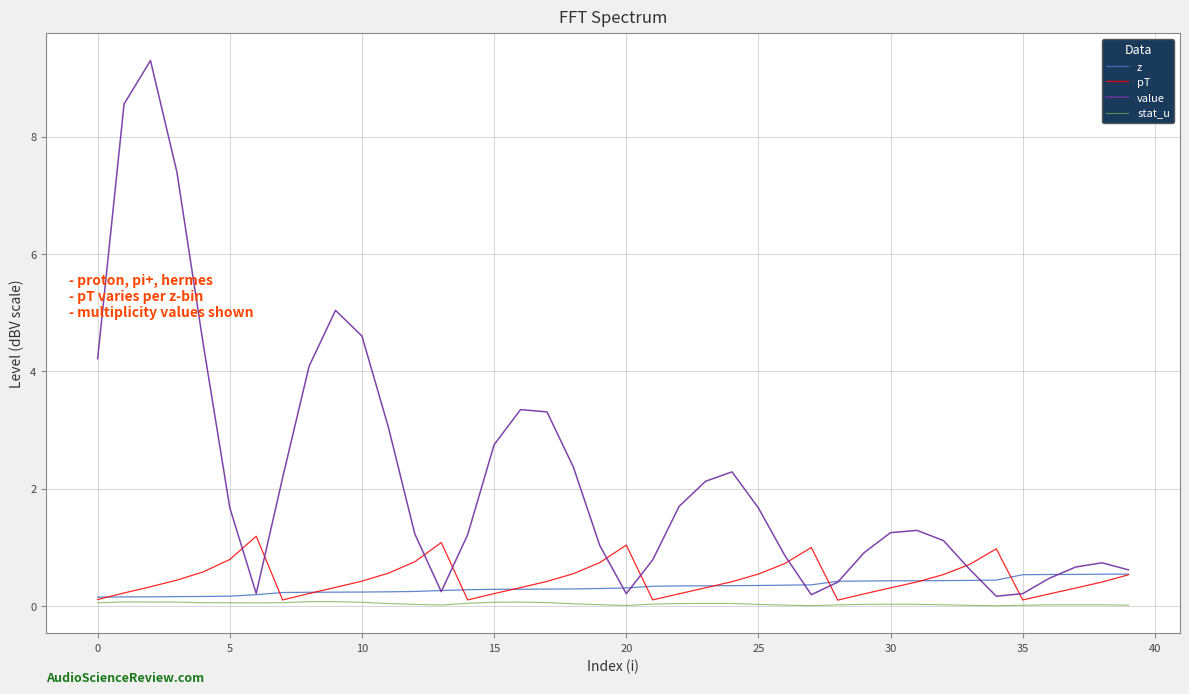

Which series has the largest total across all categories?

value